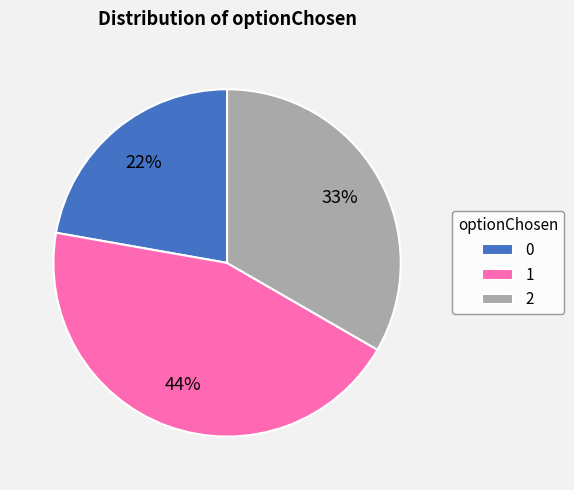

Is it true that 2 is 40% of the pie?

False